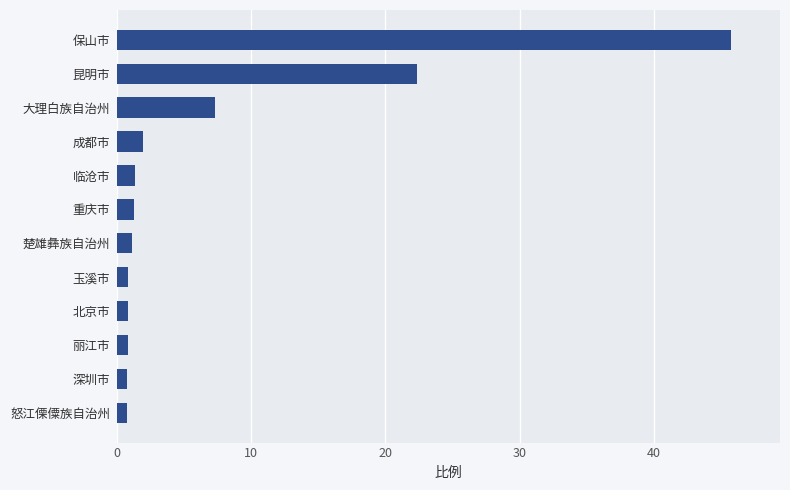

What is the difference between the maximum and minimum values?

45.0